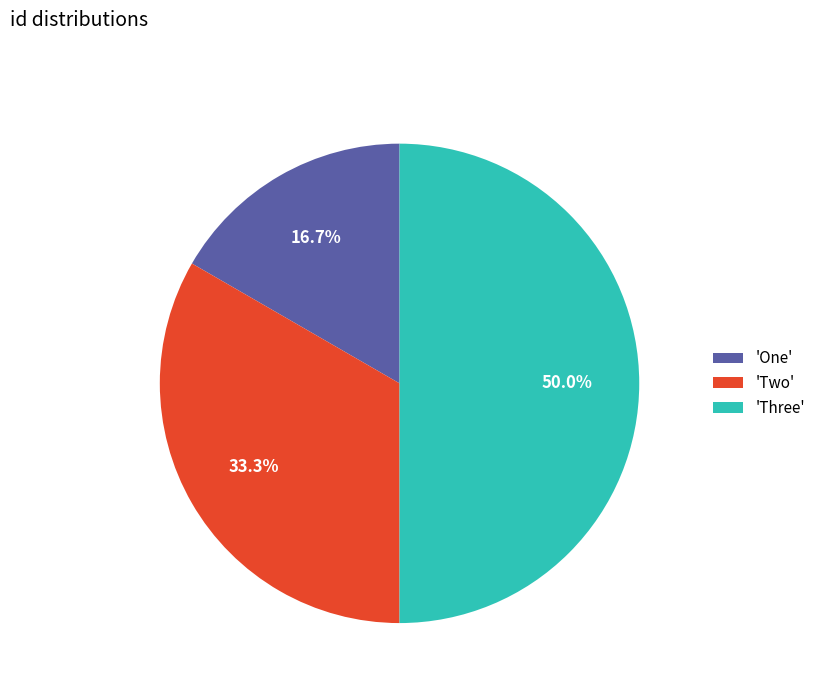

Between 'One' and 'Three', which is larger?

'Three'